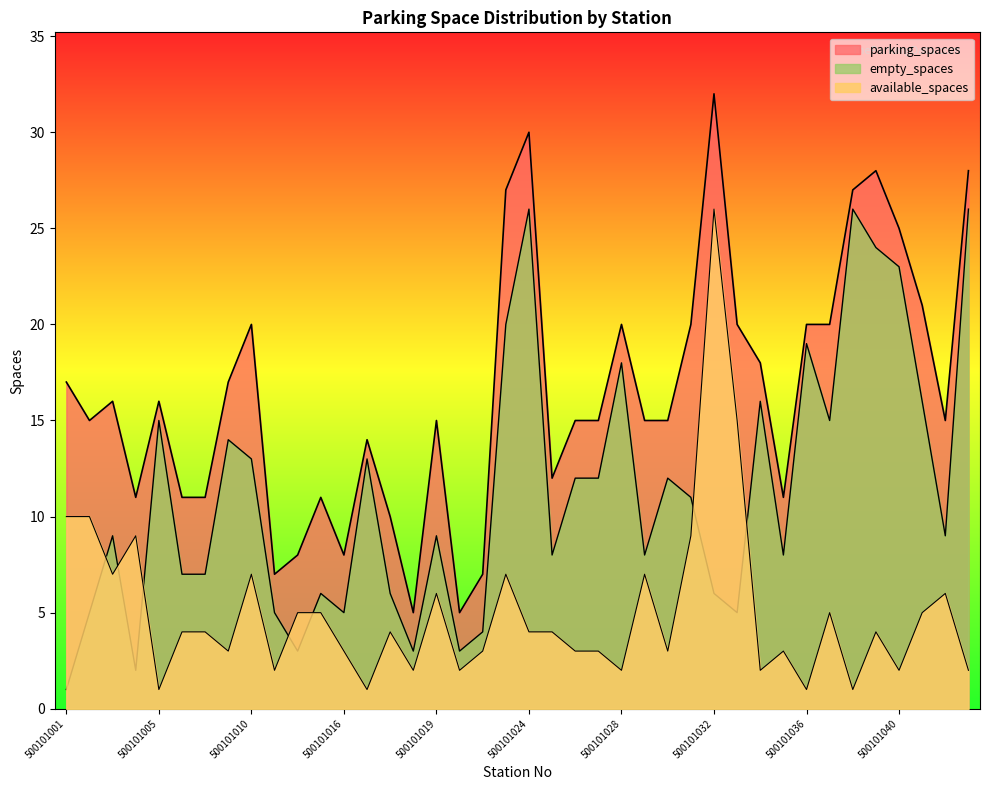

Which category has the lowest value in the empty_spaces series?

500101001